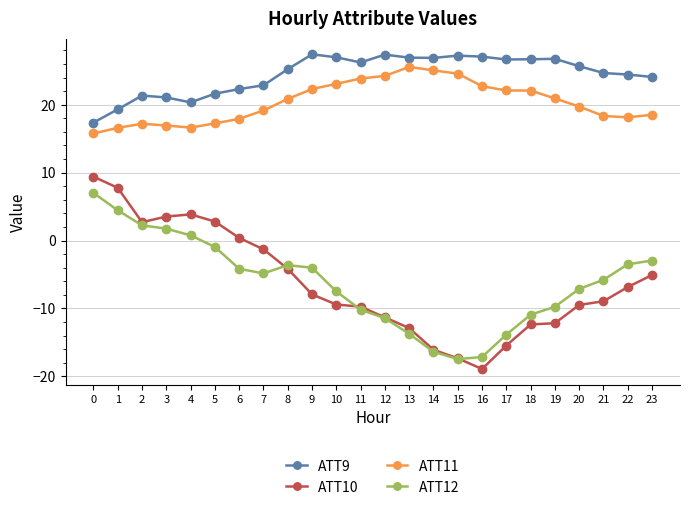

Which series has the largest range (max minus min)?

ATT10